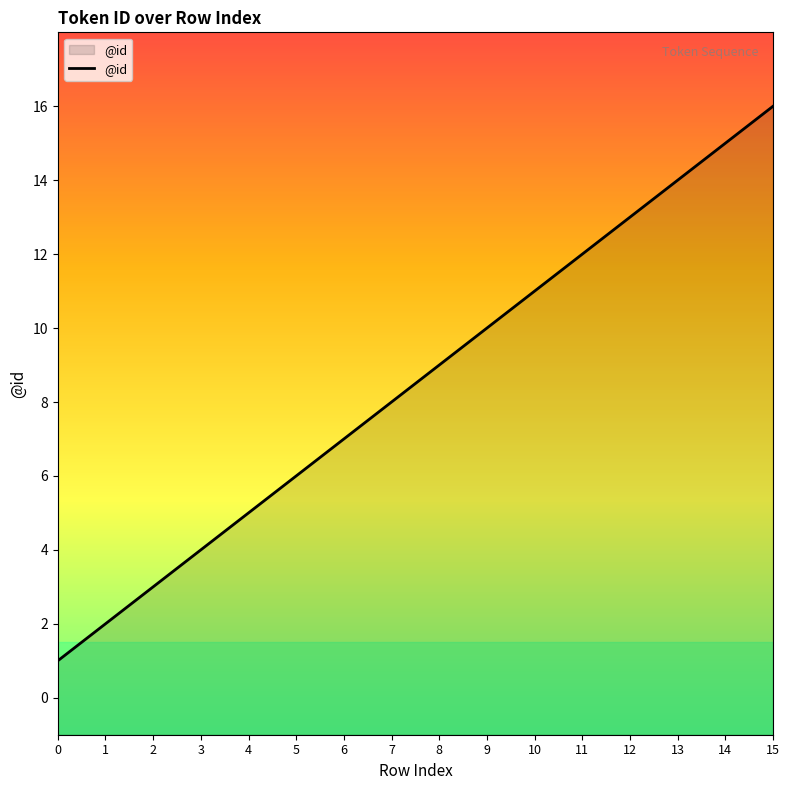

How many values are below 9?

8